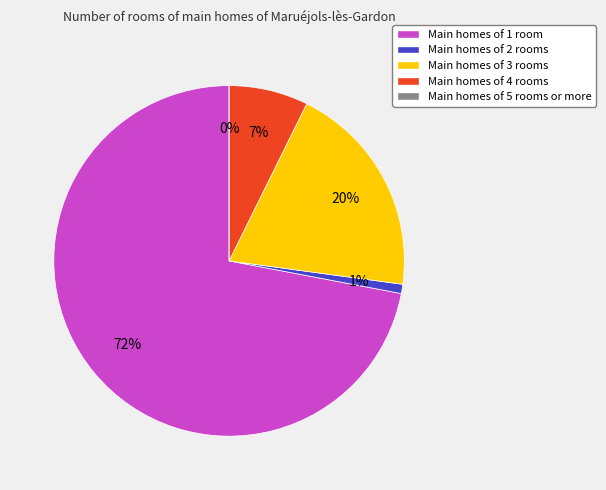

How many slices are in this pie chart?

5